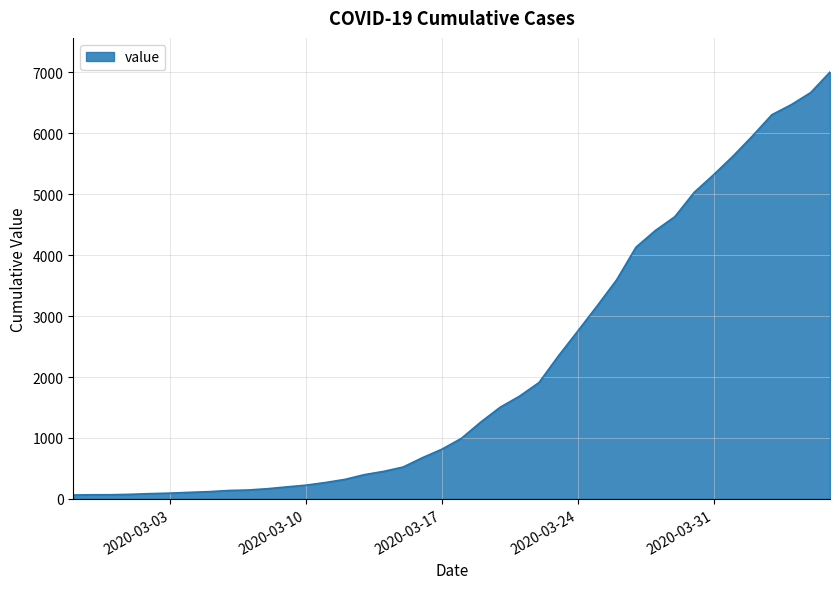

What is the difference between the maximum and minimum values?

6940